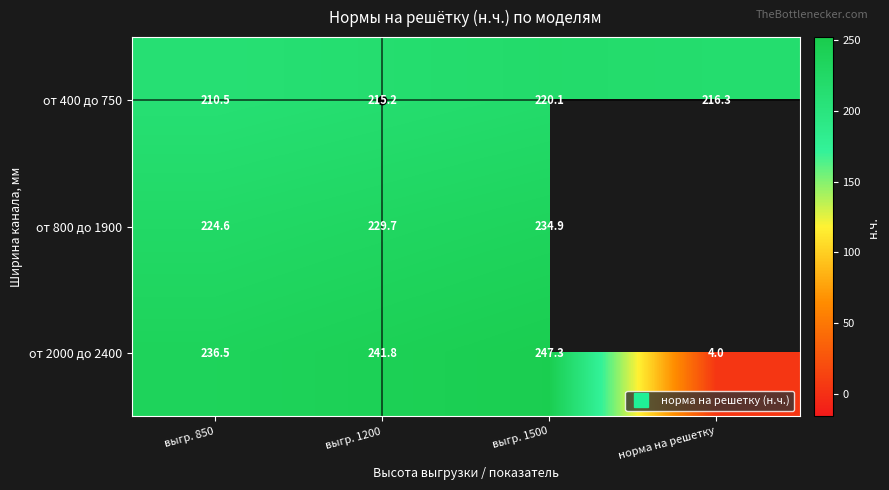

The от 2000 до 2400 series shows 241.8 at выгр. 1200. True or false?

True